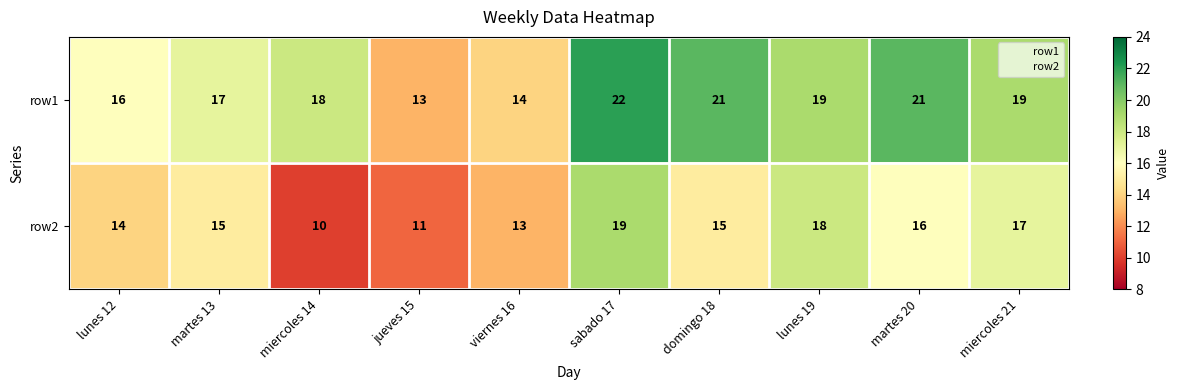

What is the difference between the maximum and minimum values in the row2 series?

9